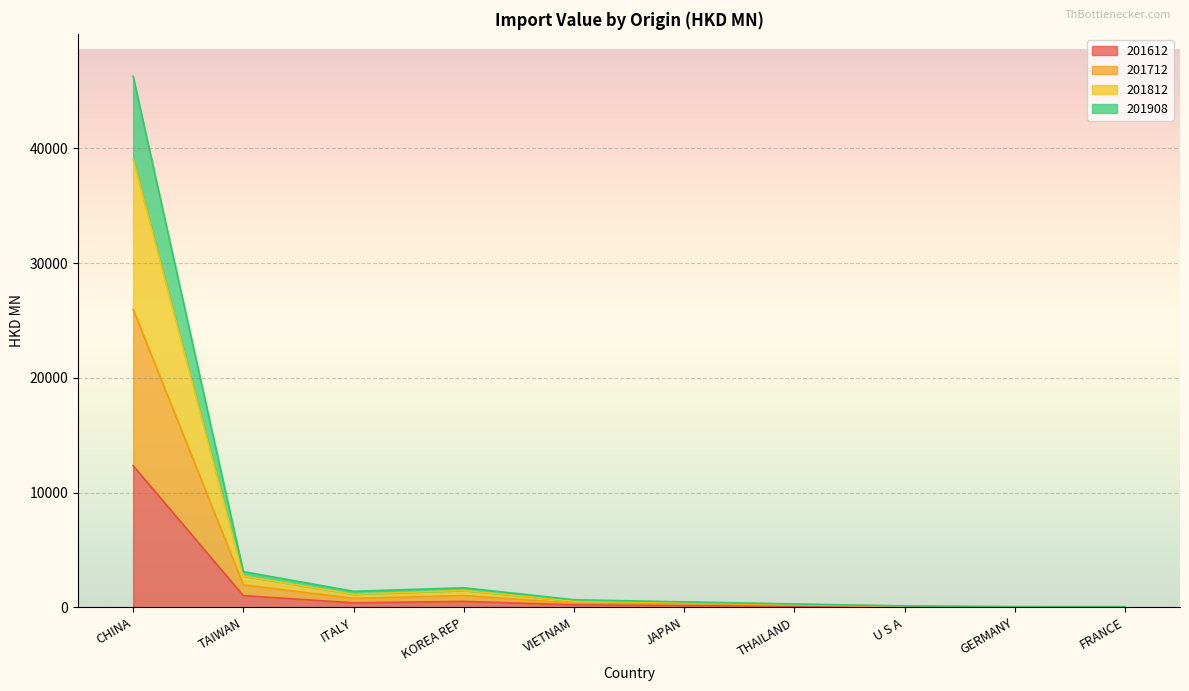

At which category is the sum across all series the highest?

CHINA